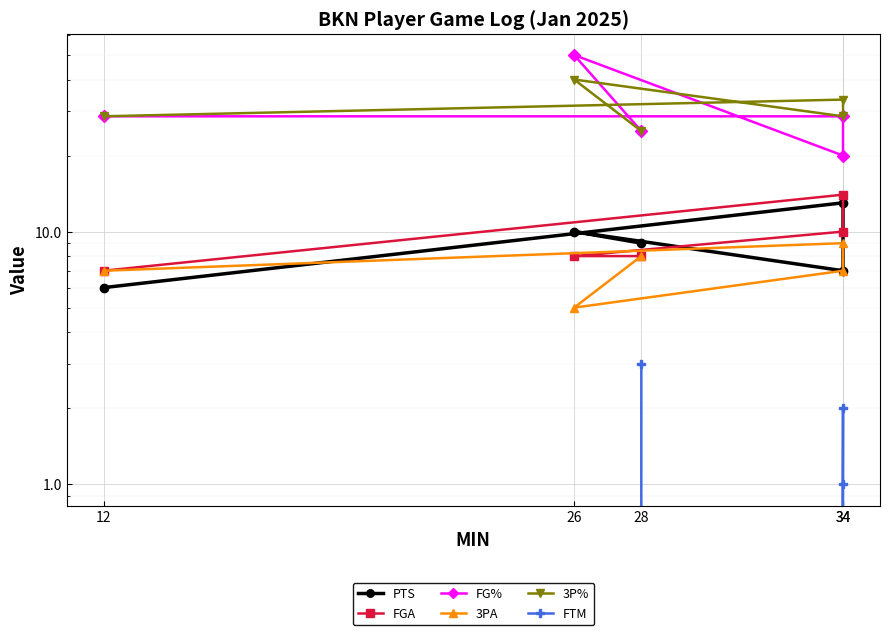

True or false: FTM and FG% cross at least once.

False